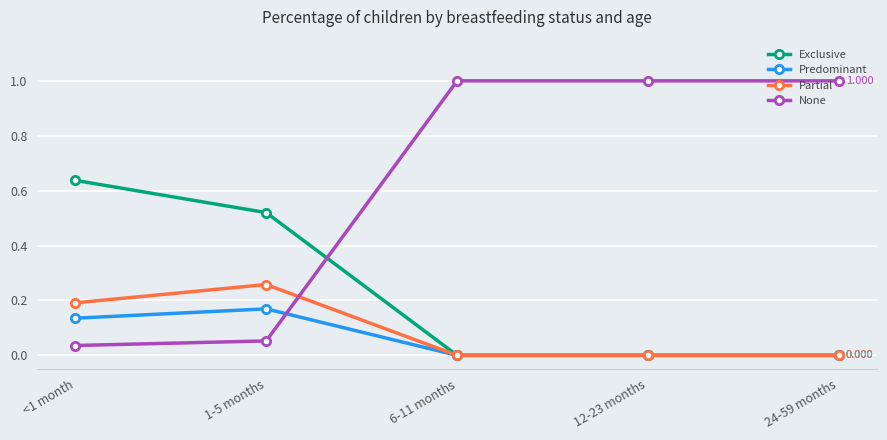

What is the label of the 4th point from the left?

12-23 months